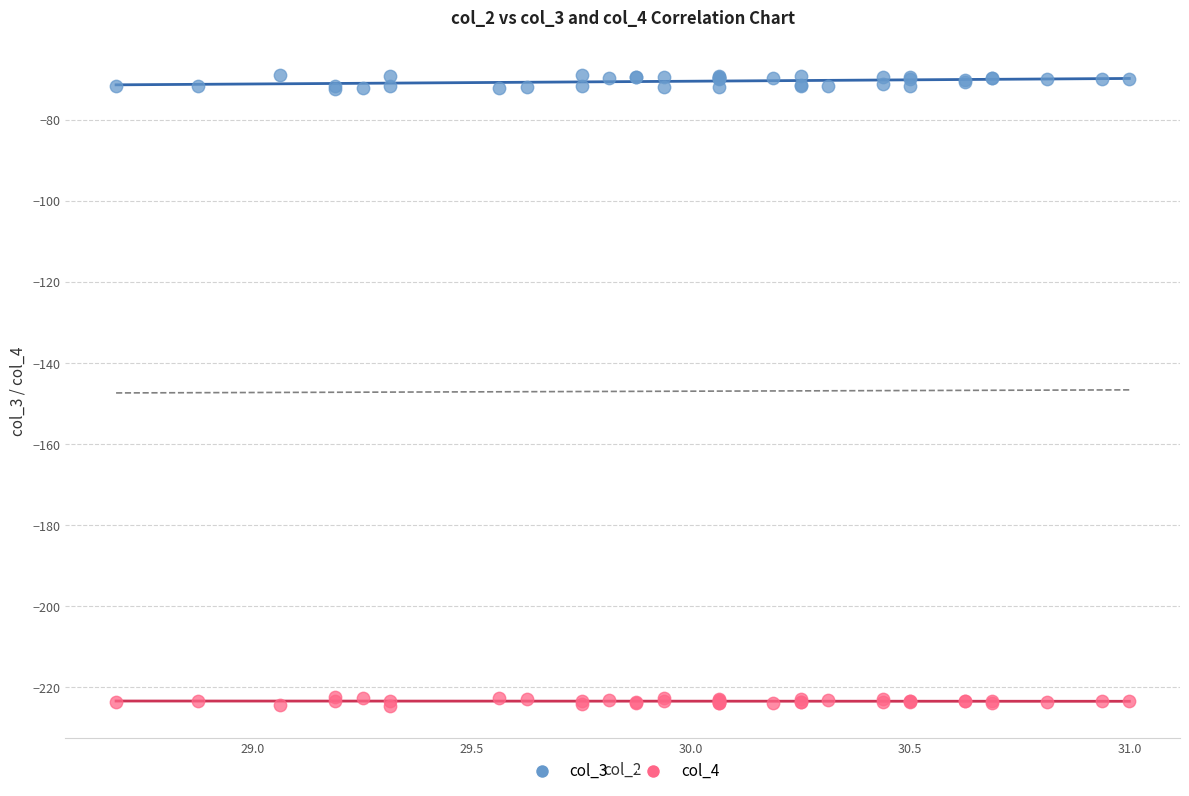

Which series contains the highest Y value?

col_3